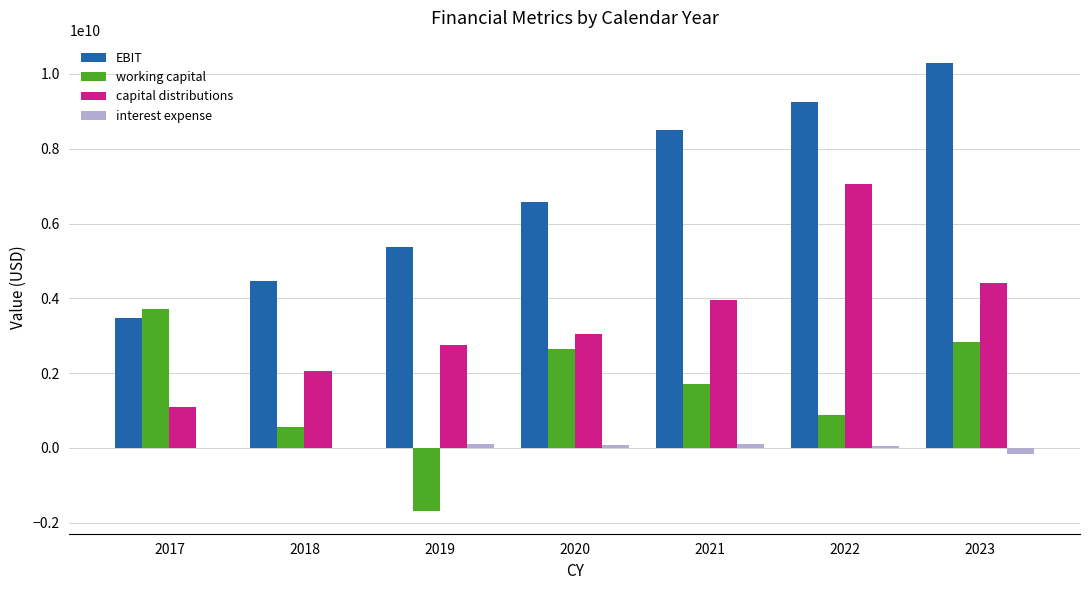

Between 2019 and 2023, which series saw the biggest shift?

EBIT